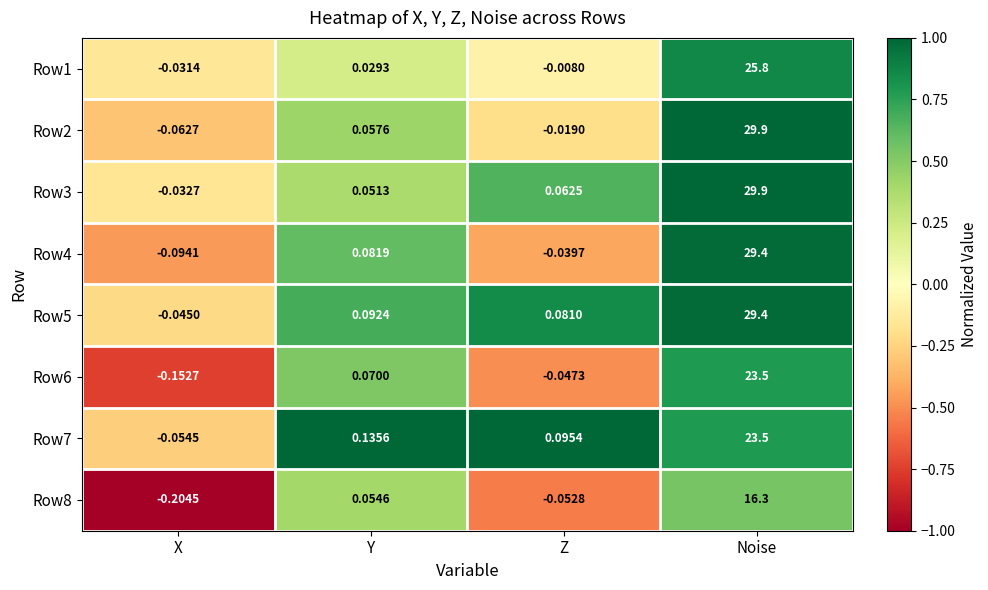

What is the difference between the highest and lowest values at X?

0.2